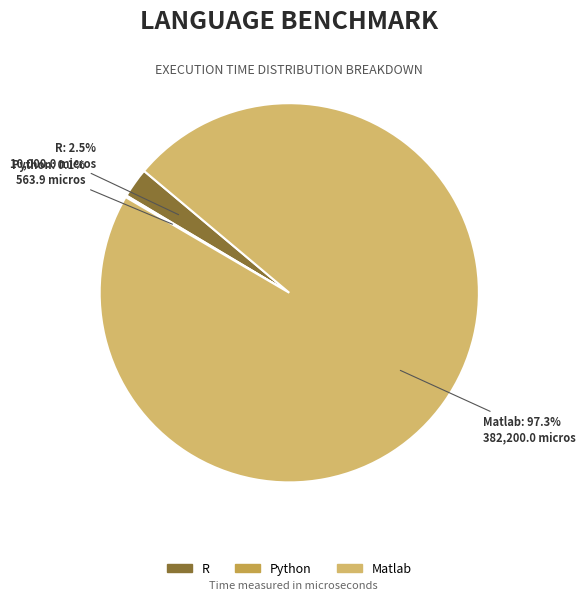

Does Matlab represent more than half of the total?

Yes